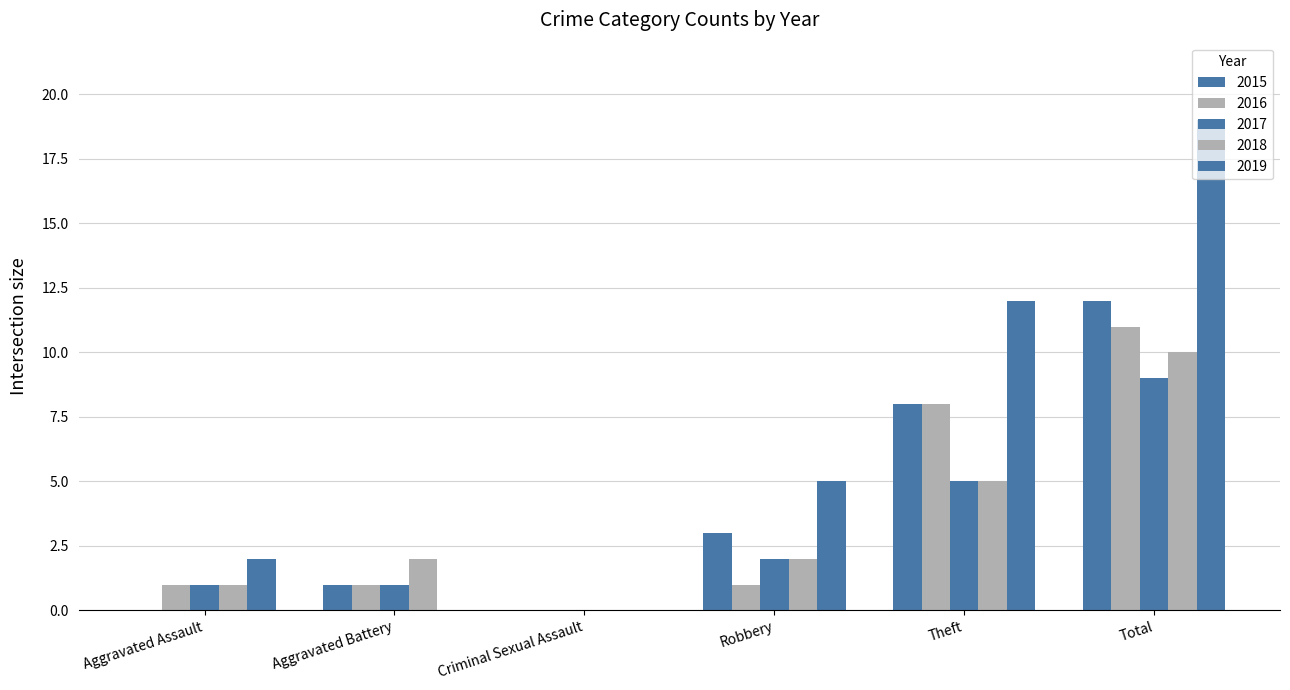

Which has a higher value, Total or Robbery?

Total